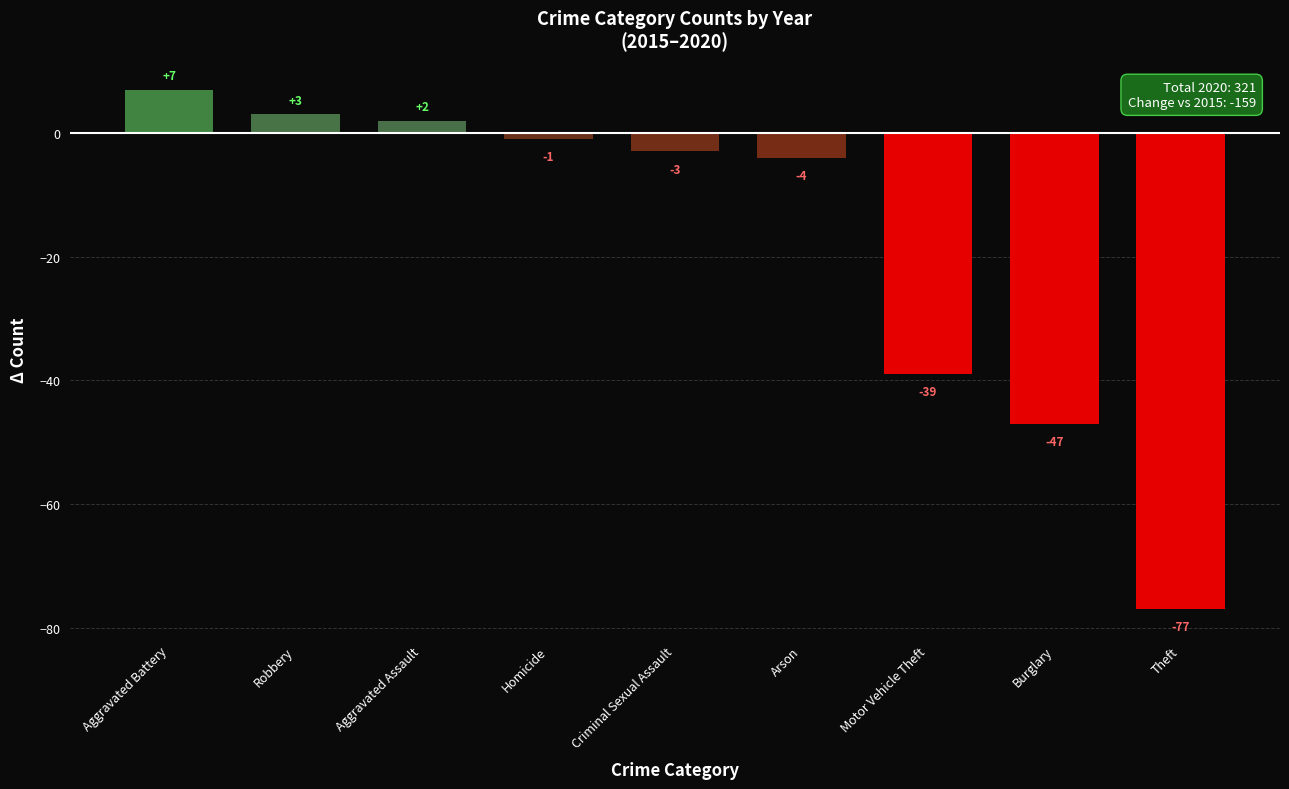

Reading right to left, list all the values displayed in this chart.

-77	-47	-39	-4	-3	-1	2	3	7